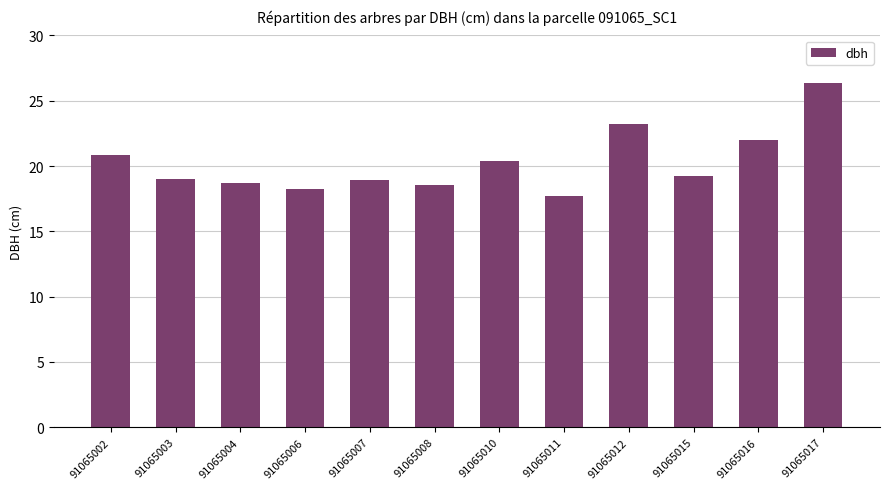

Approximately how many times larger is the value at 91065015 compared to 91065011?

1.1